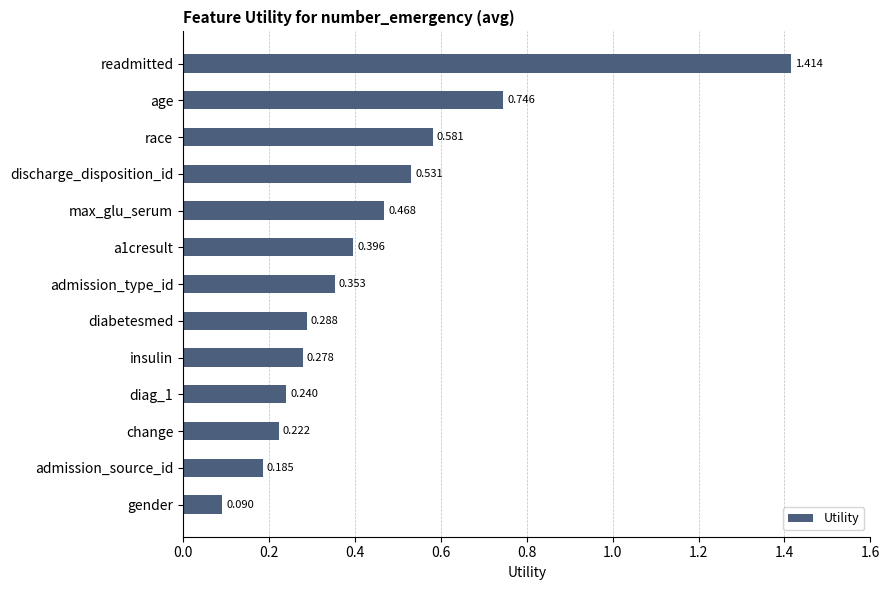

Between age and max_glu_serum, which is larger?

age